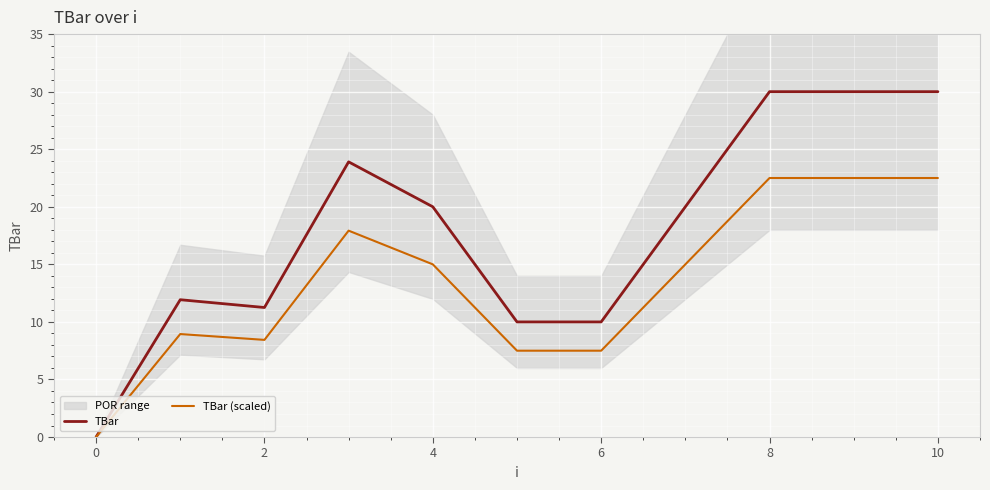

Is it true that TBar equals 20.0 at 4?

True